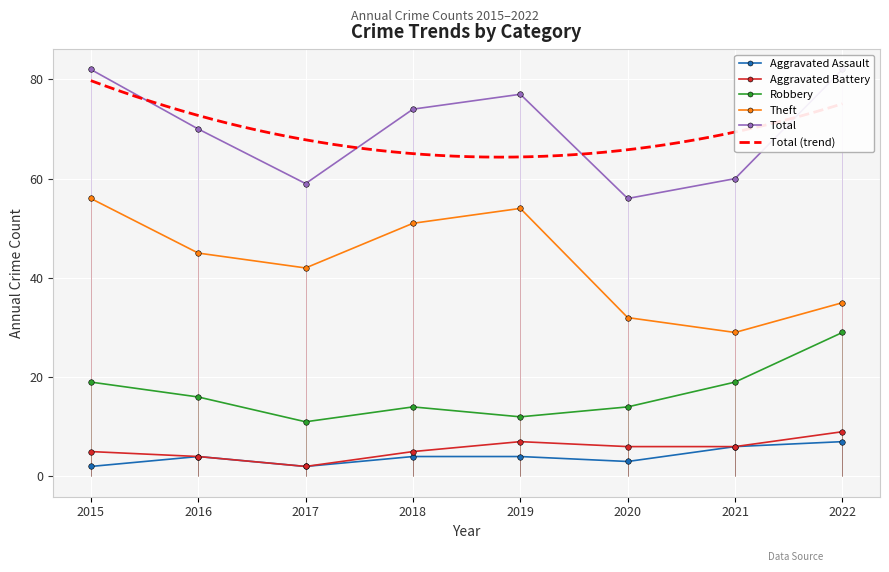

True or false: Theft and Aggravated Battery cross at least once.

False